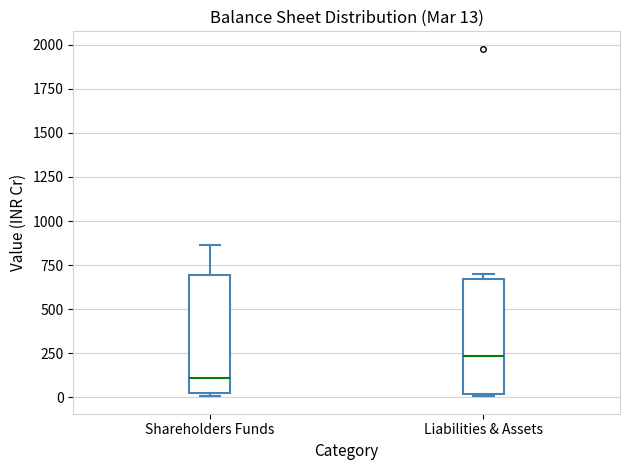

Which box has the lowest median line?

Shareholders Funds